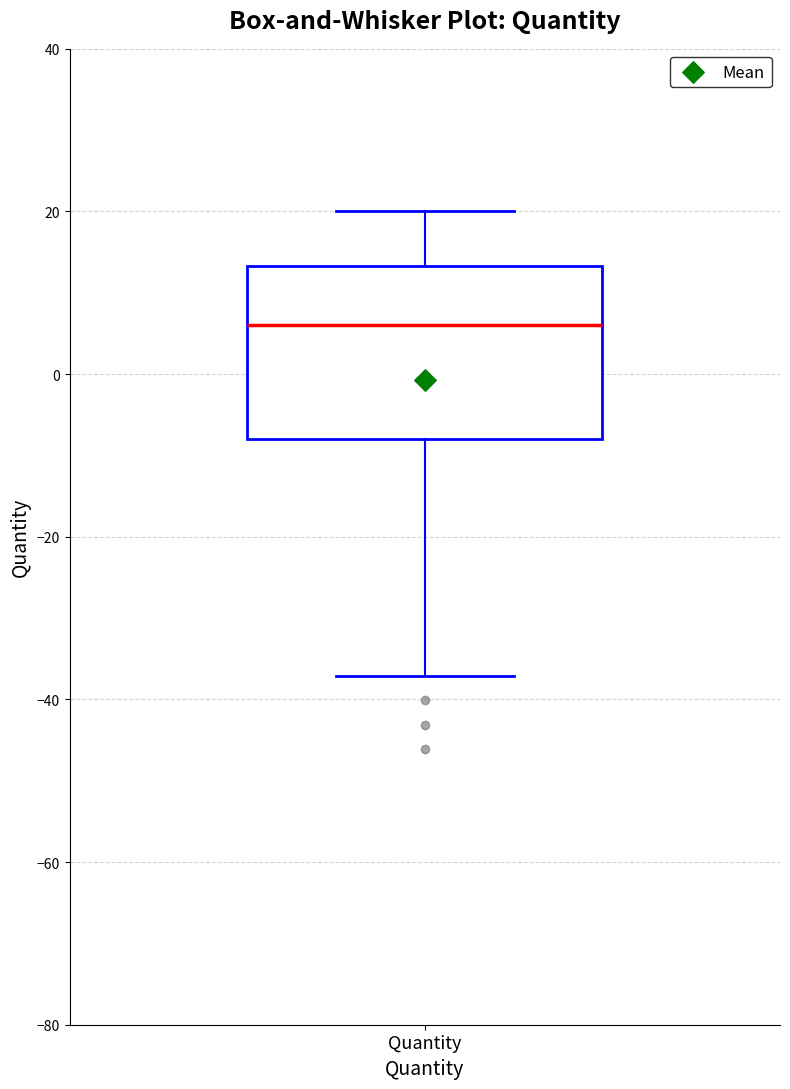

Where does the lower whisker of the box for Quantity end on the y-axis? The values are not printed on the chart, so give them approximately, as read against the axis.

-38